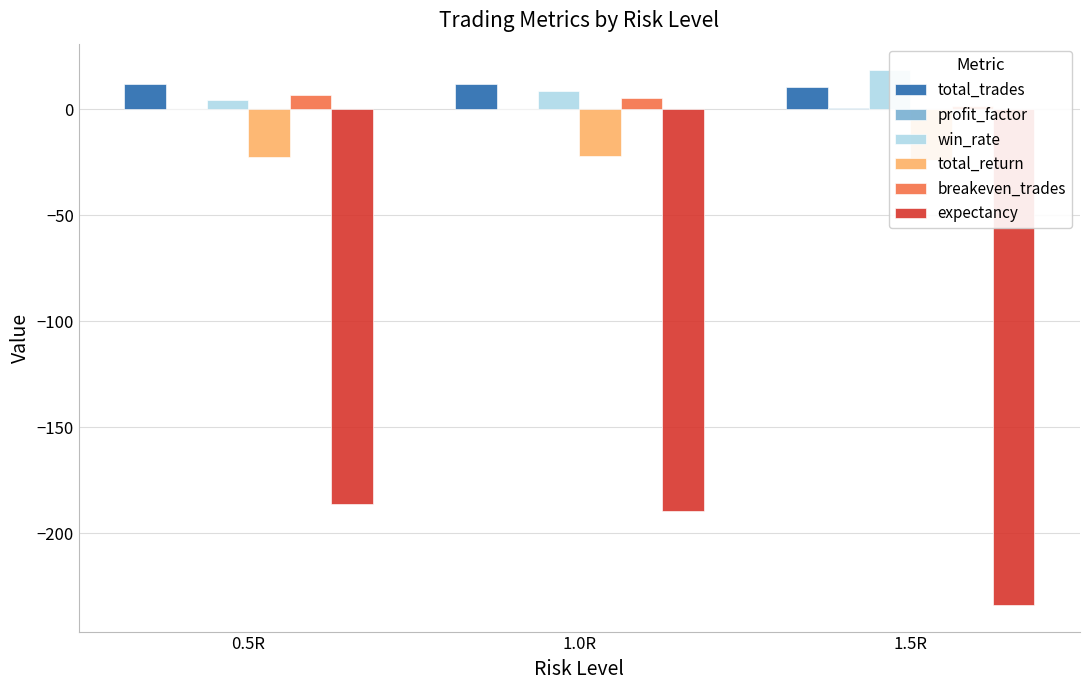

Is the value of profit_factor at 1.0R greater than the value of breakeven_trades at 1.0R?

No